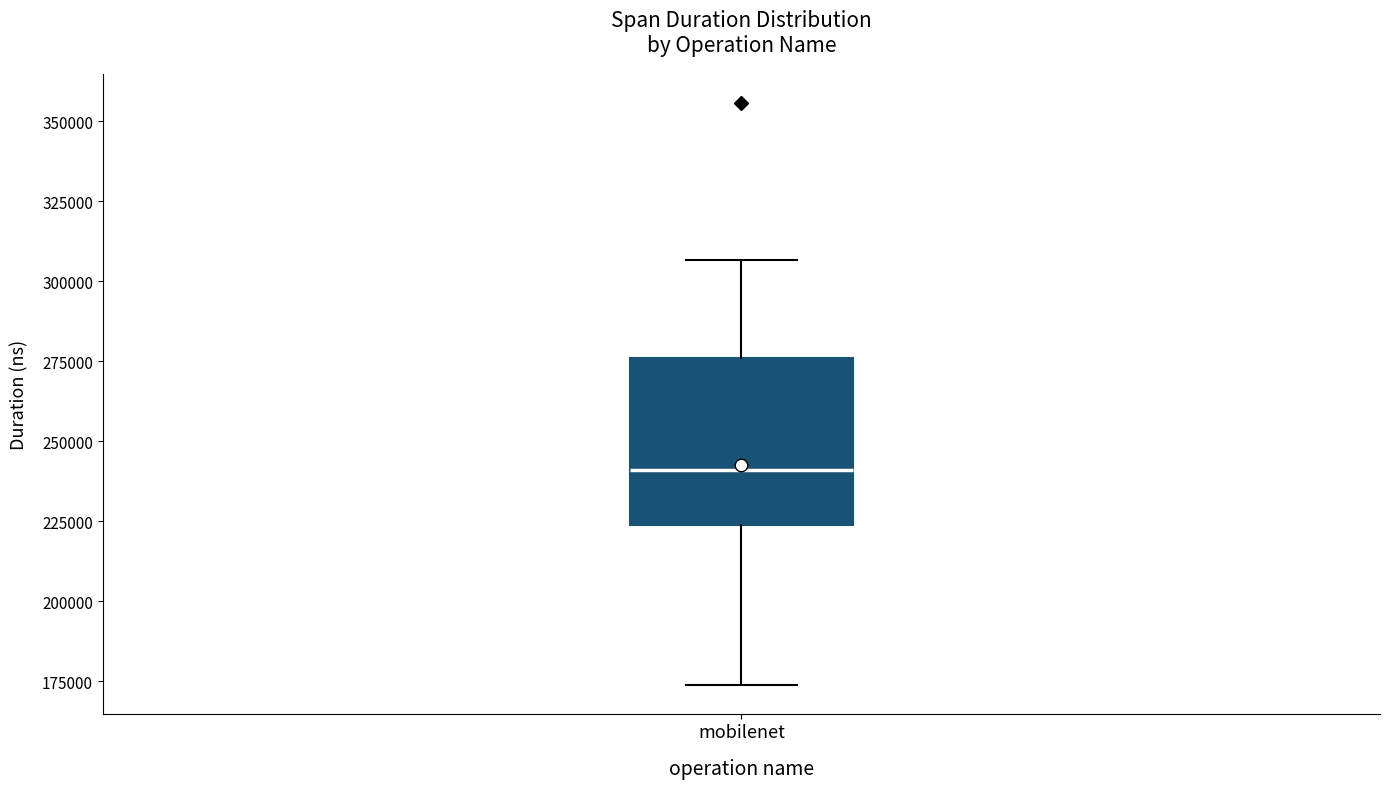

Read this box plot against the y-axis: the position of the median line, the range covered by the box, and the ends of both whiskers. The values are not printed on the chart, so give them approximately, as read against the axis.

median 240000, box 225000 to 275000, whiskers 175000 to 305000